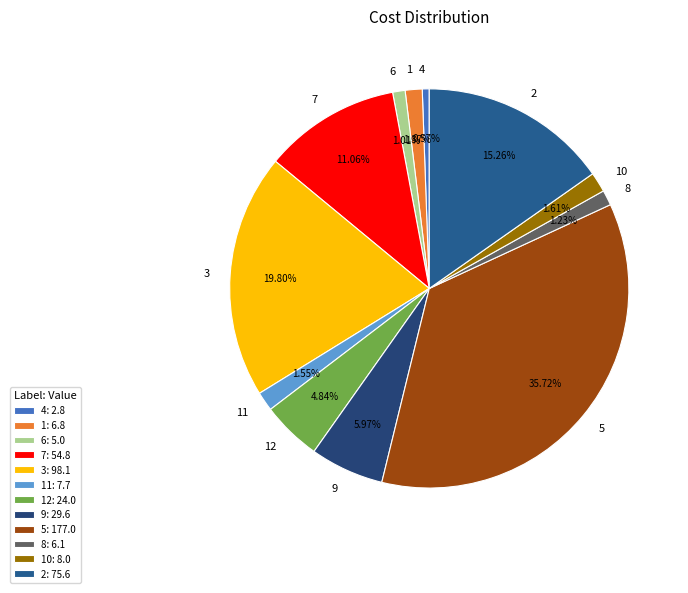

What is the smallest slice in the pie chart?

4